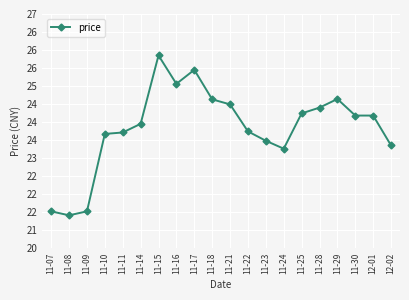

Is this an area chart (filled region under the line)?

No